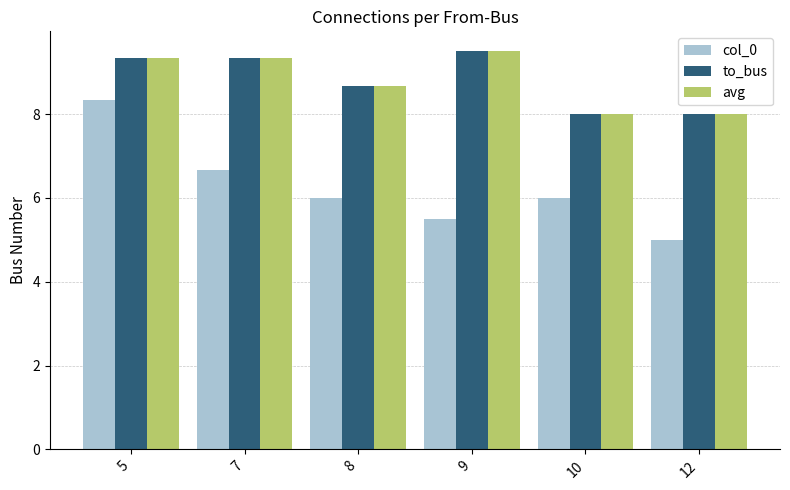

Reading left to right, what are all the values shown in this chart?

col_0: 5=8.3	7=6.7	8=6.0	9=5.5	10=6.0	12=5.0
to_bus: 5=9.3	7=9.3	8=8.7	9=9.5	10=8.0	12=8.0
avg: 5=9.3	7=9.3	8=8.7	9=9.5	10=8.0	12=8.0